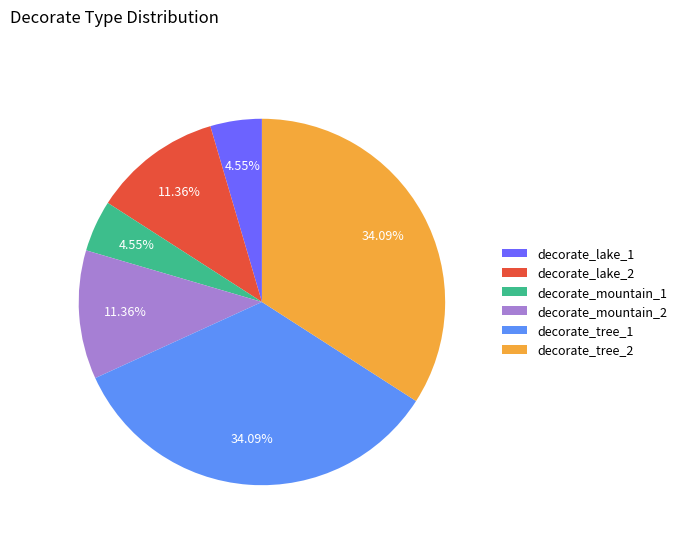

What percentage is the decorate_lake_2 slice, to the nearest percent?

11%